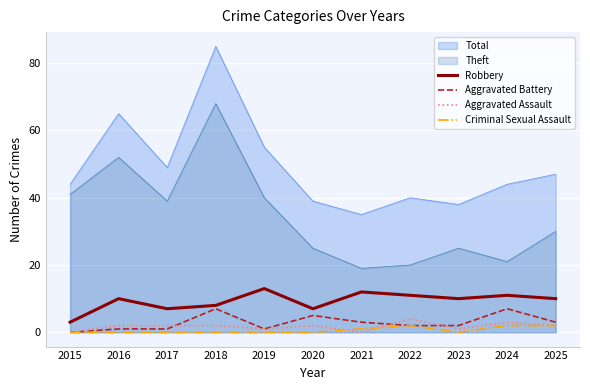

Where is Robbery nearest to the value 8?

2018